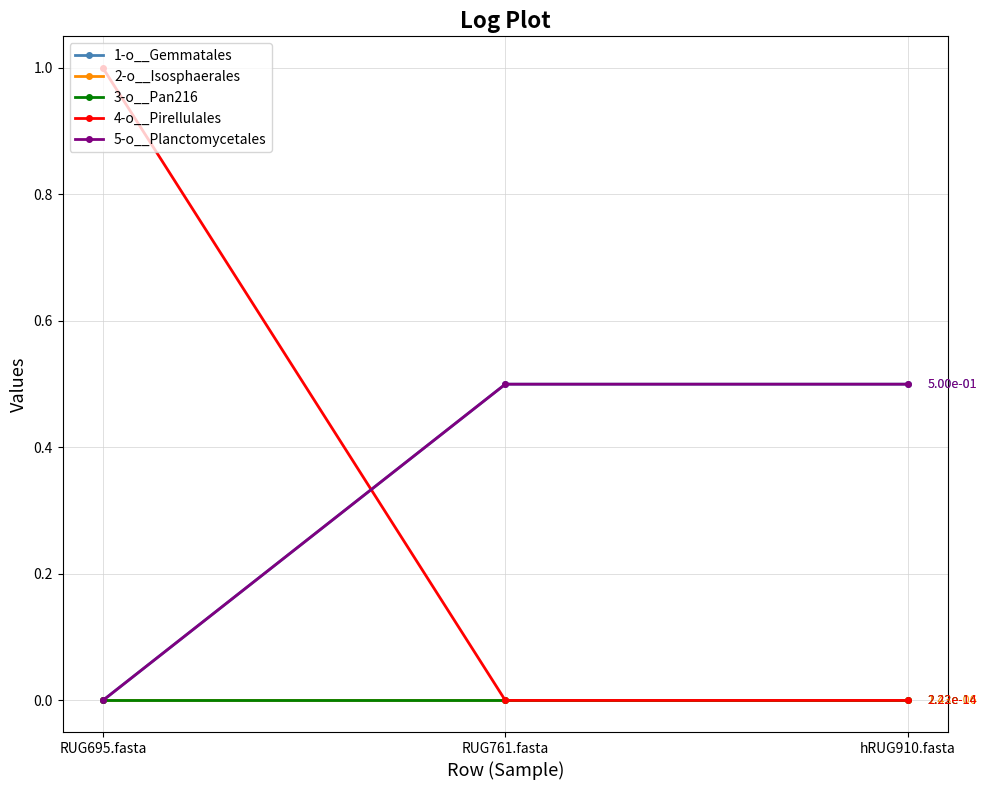

What is the maximum value for 4-o__Pirellulales?

1.0